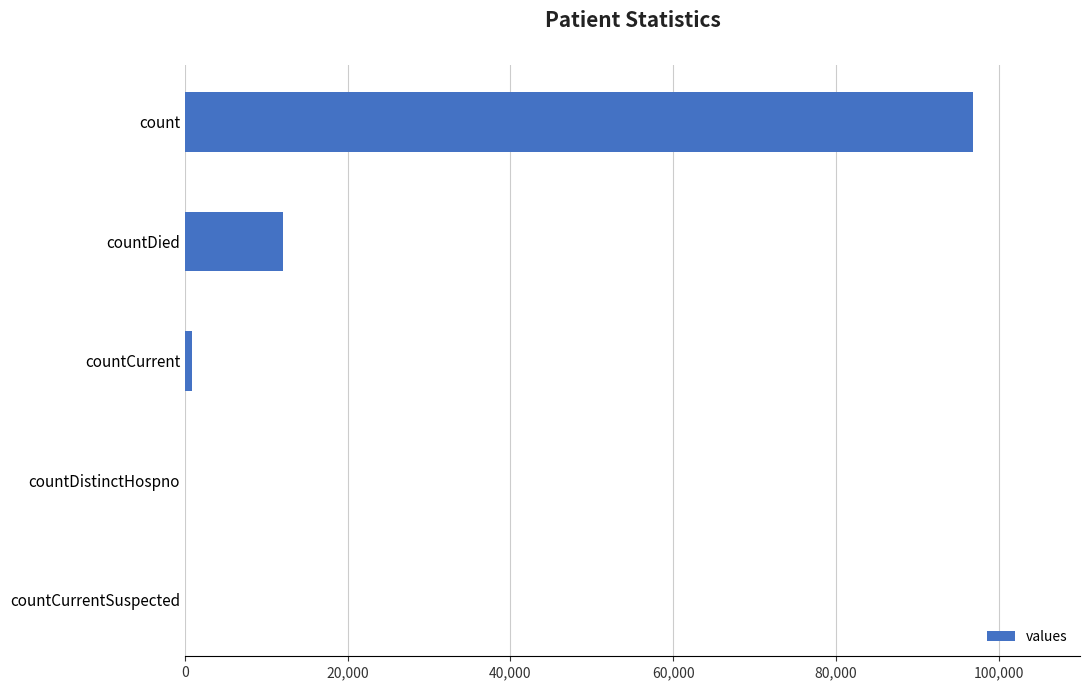

Reading top to bottom, extract all data points from this chart.

count=96841	countDied=12015	countCurrent=836	countDistinctHospno=0	countCurrentSuspected=0